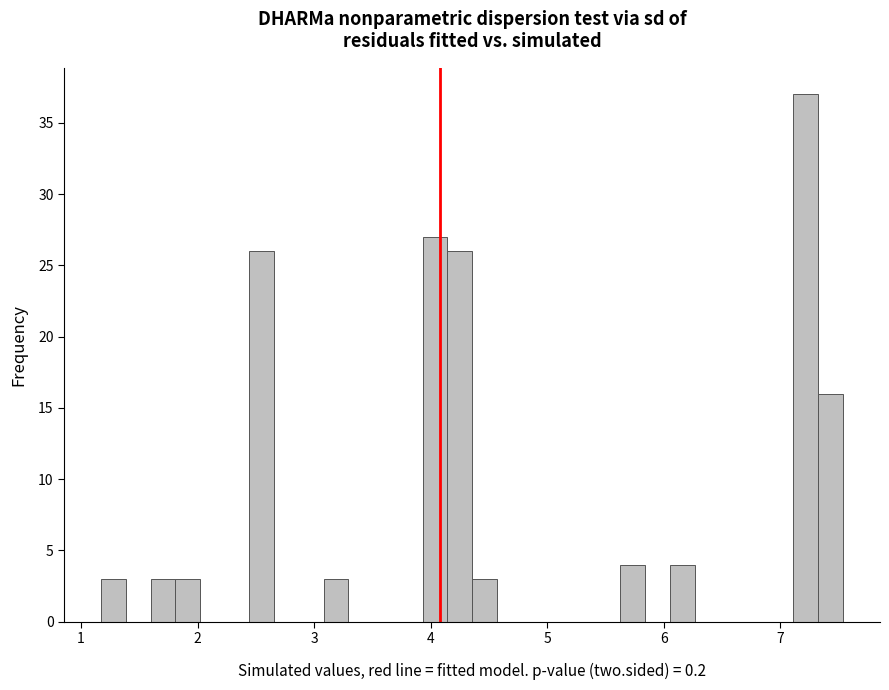

Read against the x-axis, roughly where is the centre of the tallest bar?

7.2